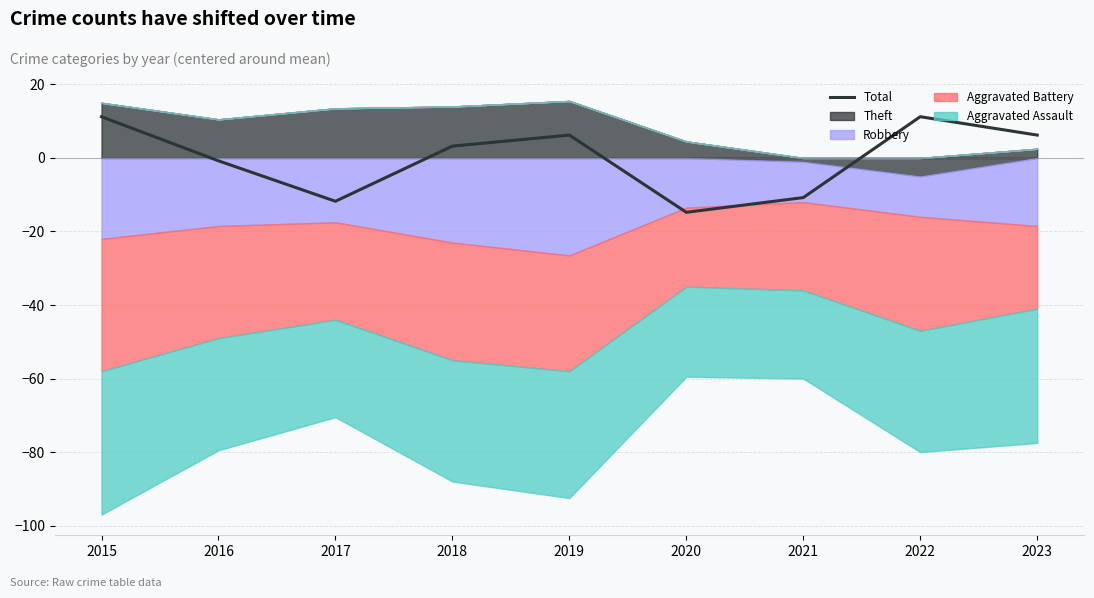

What is the value of the 5th point from the left?

6.2